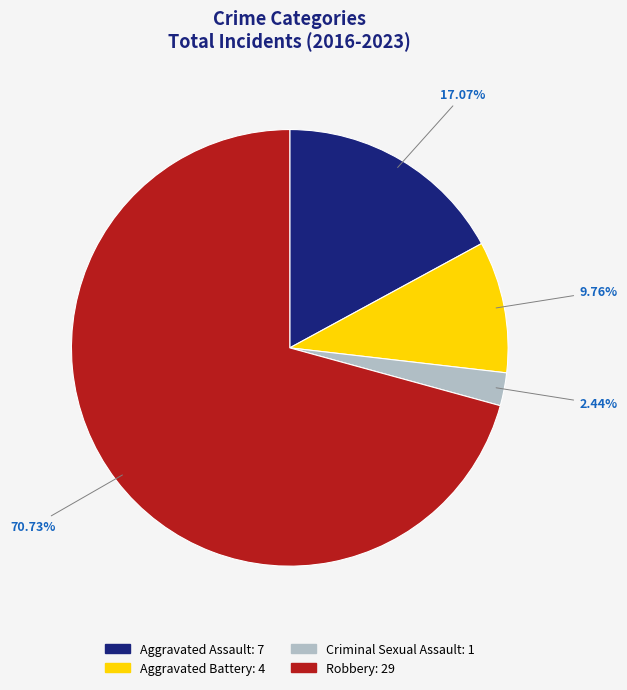

What percentage is the Aggravated Assault slice, to the nearest percent?

17%